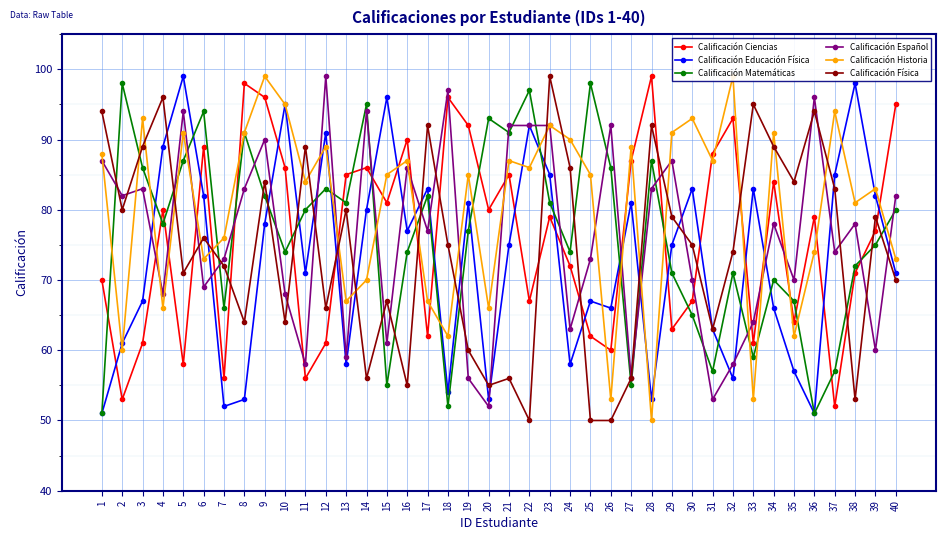

Reading left to right, extract all data points from this chart.

Calificación Ciencias: 70	53	61	80	58	89	56	98	96	86	56	61	85	86	81	90	62	96	92	80	85	67	79	72	62	60	87	99	63	67	88	93	61	84	64	79	52	71	77	95
Calificación Educación Física: 51	61	67	89	99	82	52	53	78	95	71	91	58	80	96	77	83	54	81	53	75	92	85	58	67	66	81	53	75	83	63	56	83	66	57	51	85	98	82	71
Calificación Matemáticas: 51	98	86	78	87	94	66	91	82	74	80	83	81	95	55	74	82	52	77	93	91	97	81	74	98	86	55	87	71	65	57	71	59	70	67	51	57	72	75	80
Calificación Español: 87	82	83	68	94	69	73	83	90	68	58	99	59	94	61	86	77	97	56	52	92	92	92	63	73	92	56	83	87	70	53	58	64	78	70	96	74	78	60	82
Calificación Historia: 88	60	93	66	91	73	76	91	99	95	84	89	67	70	85	87	67	62	85	66	87	86	92	90	85	53	89	50	91	93	87	99	53	91	62	74	94	81	83	73
Calificación Física: 94	80	89	96	71	76	72	64	84	64	89	66	80	56	67	55	92	75	60	55	56	50	99	86	50	50	56	92	79	75	63	74	95	89	84	94	83	53	79	70